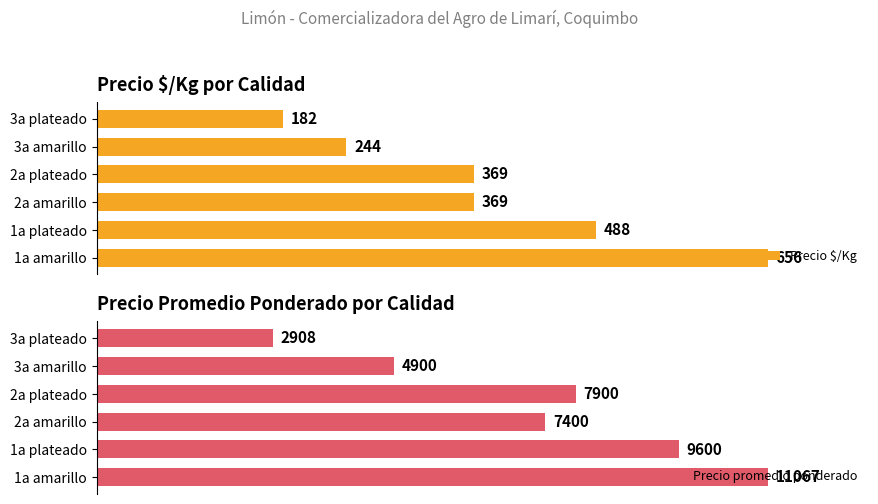

Which category has the highest value in the Precio $/Kg series?

1a amarillo